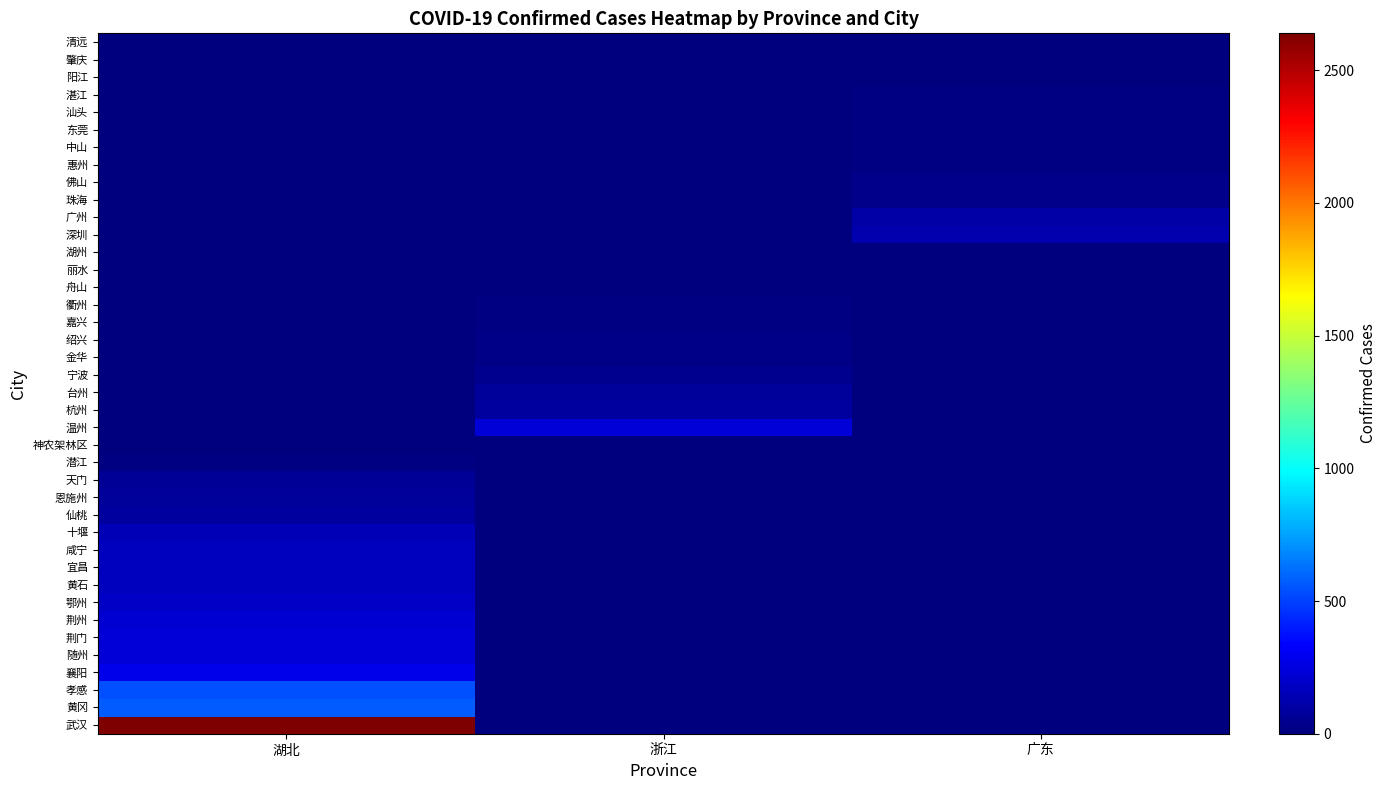

Reading right to left, list all the values displayed in this chart.

武汉: 广东=0	浙江=0	湖北=2639
黄冈: 广东=0	浙江=0	湖北=573
孝感: 广东=0	浙江=0	湖北=541
襄阳: 广东=0	浙江=0	湖北=286
随州: 广东=0	浙江=0	湖北=228
荆门: 广东=0	浙江=0	湖北=227
荆州: 广东=0	浙江=0	湖北=221
鄂州: 广东=0	浙江=0	湖北=189
黄石: 广东=0	浙江=0	湖北=168
宜昌: 广东=0	浙江=0	湖北=167
咸宁: 广东=0	浙江=0	湖北=166
十堰: 广东=0	浙江=0	湖北=150
仙桃: 广东=0	浙江=0	湖北=90
恩施州: 广东=0	浙江=0	湖北=75
天门: 广东=0	浙江=0	湖北=67
潜江: 广东=0	浙江=0	湖北=12
神农架林区: 广东=0	浙江=0	湖北=7
温州: 广东=0	浙江=227	湖北=0
杭州: 广东=0	浙江=85	湖北=0
台州: 广东=0	浙江=81	湖北=0
宁波: 广东=0	浙江=46	湖北=0
金华: 广东=0	浙江=27	湖北=0
绍兴: 广东=0	浙江=23	湖北=0
嘉兴: 广东=0	浙江=16	湖北=0
衢州: 广东=0	浙江=12	湖北=0
舟山: 广东=0	浙江=7	湖北=0
丽水: 广东=0	浙江=7	湖北=0
湖州: 广东=0	浙江=6	湖北=0
深圳: 广东=134	浙江=0	湖北=0
广州: 广东=112	浙江=0	湖北=0
珠海: 广东=34	浙江=0	湖北=0
佛山: 广东=33	浙江=0	湖北=0
惠州: 广东=20	浙江=0	湖北=0
中山: 广东=18	浙江=0	湖北=0
东莞: 广东=16	浙江=0	湖北=0
汕头: 广东=12	浙江=0	湖北=0
湛江: 广东=11	浙江=0	湖北=0
阳江: 广东=10	浙江=0	湖北=0
肇庆: 广东=6	浙江=0	湖北=0
清远: 广东=6	浙江=0	湖北=0